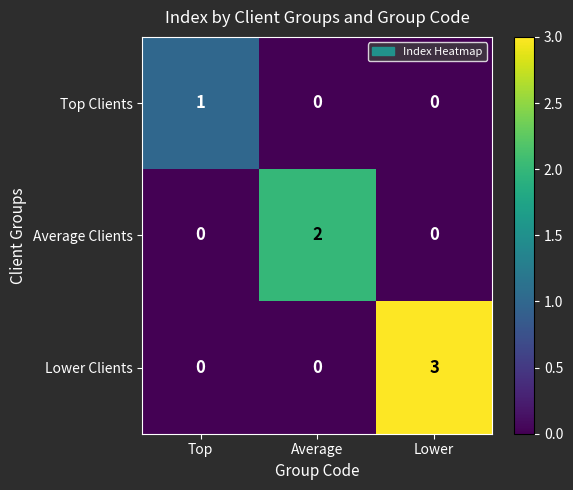

Is the value of Lower Clients at Lower greater than the value of Top Clients at Lower?

Yes